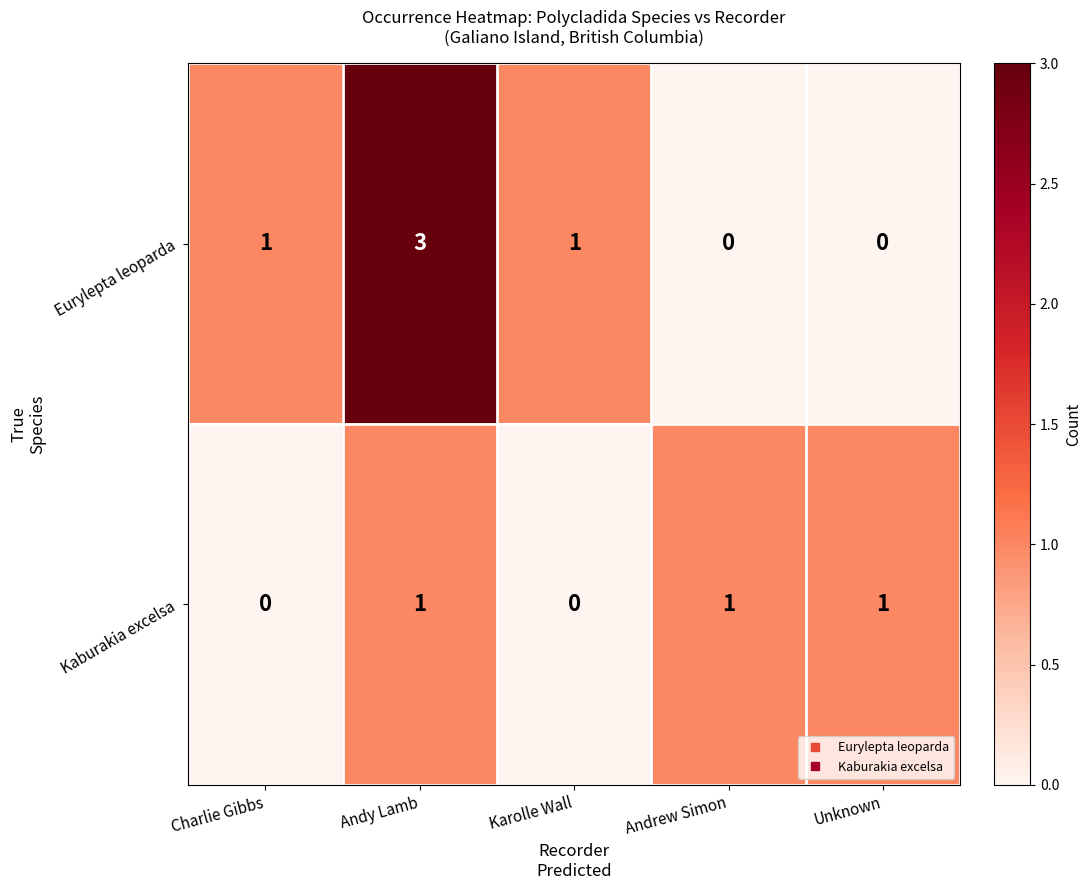

Which series has the largest range (max minus min)?

Eurylepta leoparda